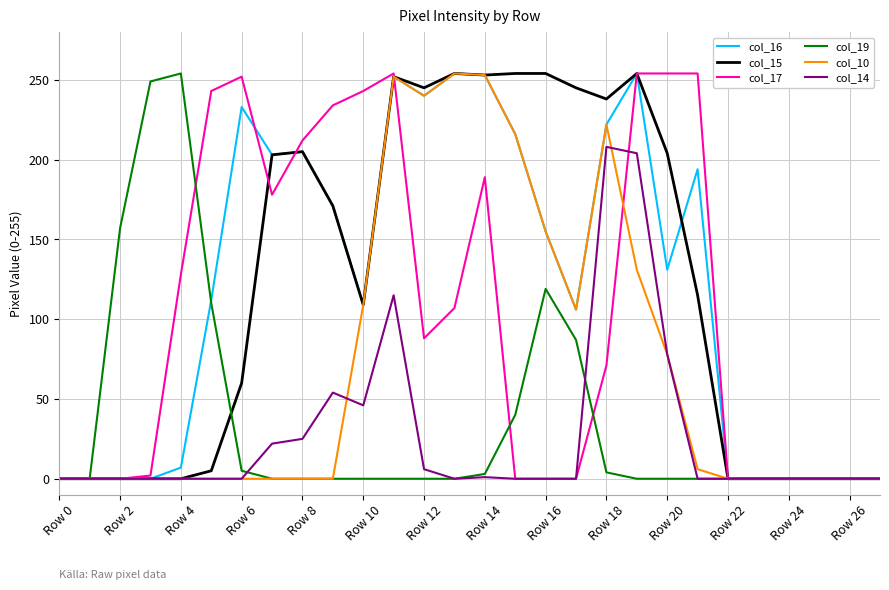

What is the highest value of the col_10 series?

254